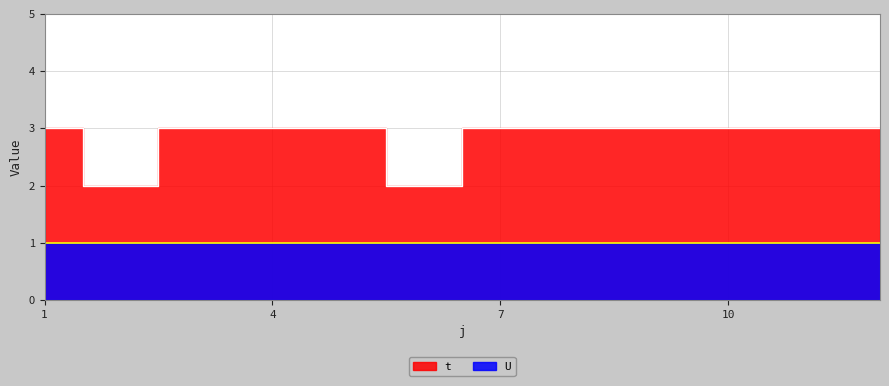

Between 3 and 5, which is larger?

3